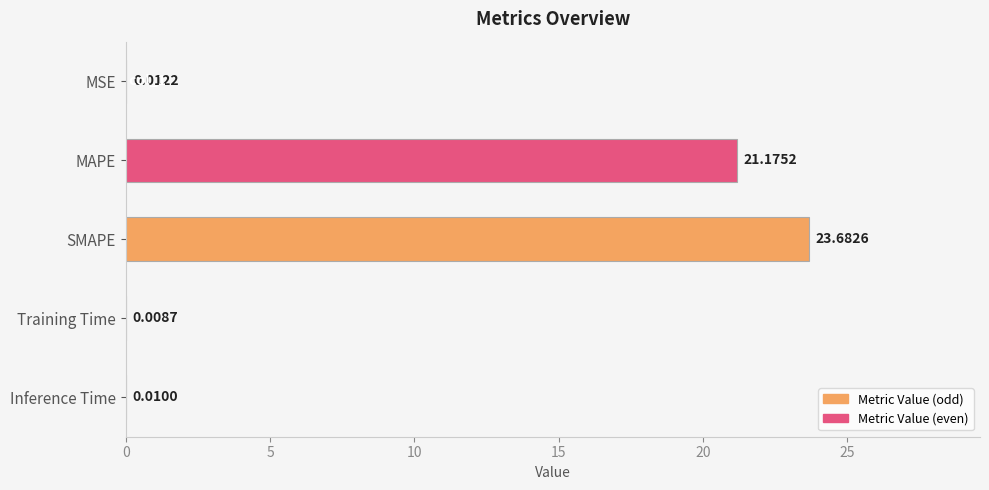

Are the bars horizontal?

Yes